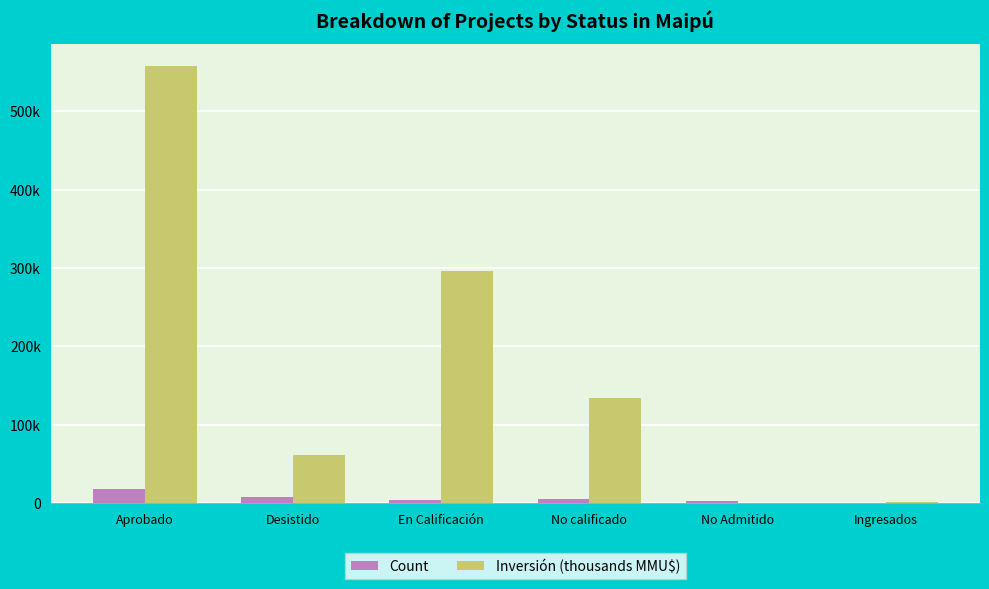

Between Desistido and No calificado, which is larger?

Desistido